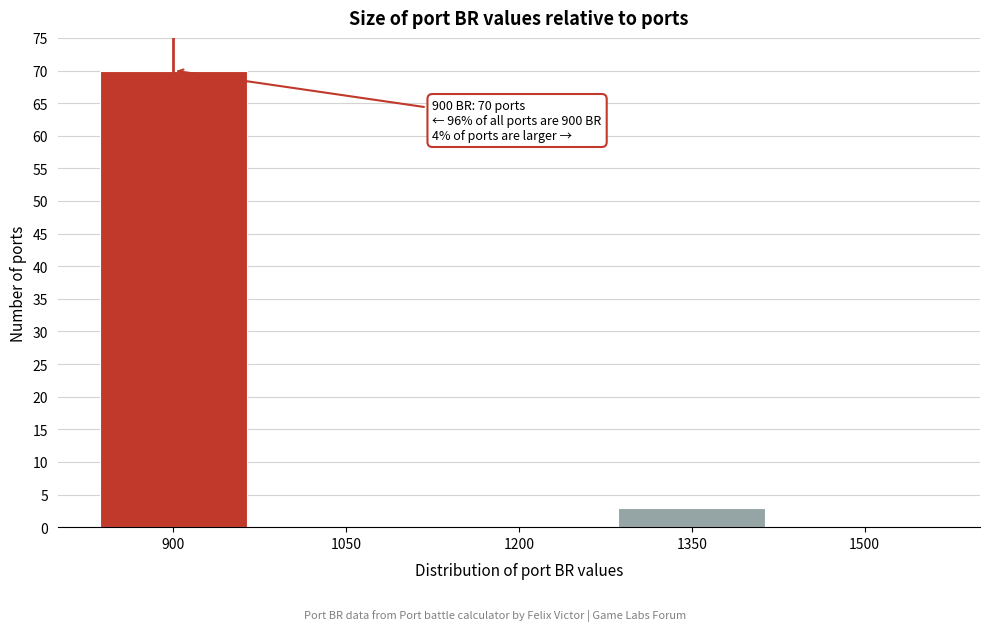

Reading right to left, what are all the values shown in this chart?

1500=0	1350=3	1200=0	1050=0	900=70